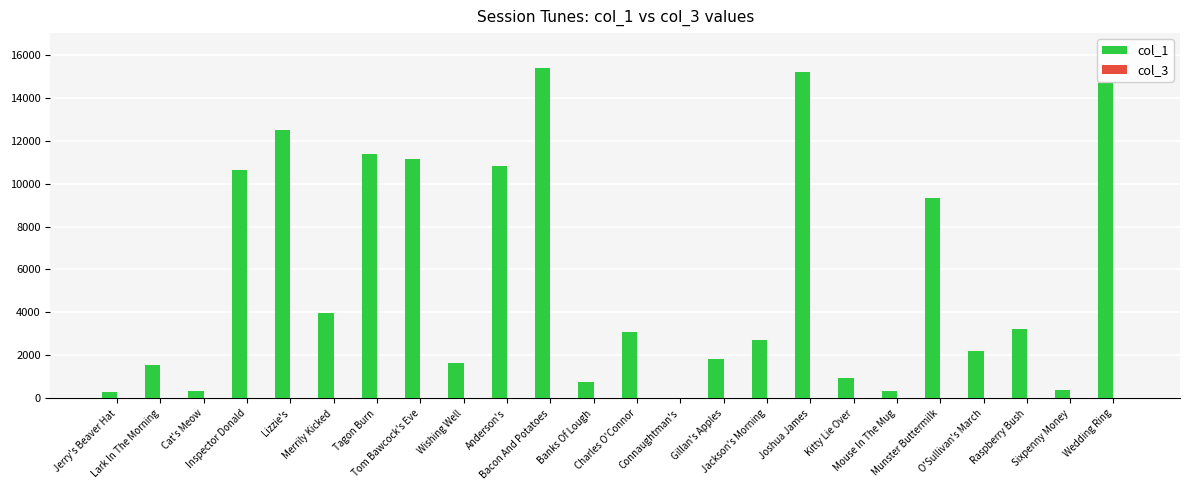

How many groups of bars are there?

24